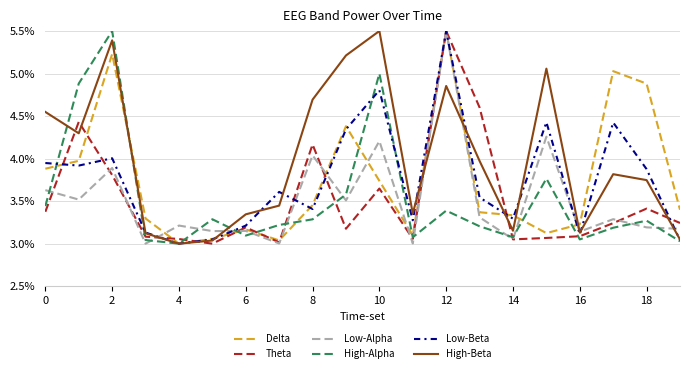

What is the greatest value displayed?

5.5